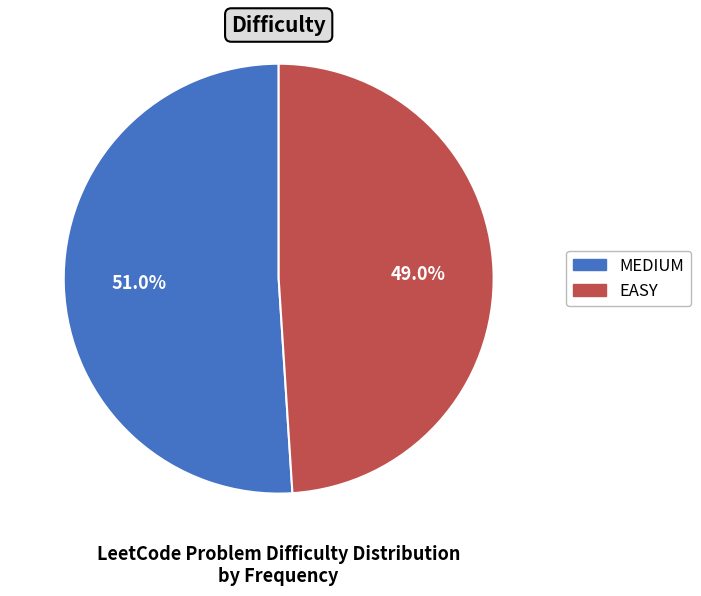

The EASY slice represents 63% of the pie. True or false?

False